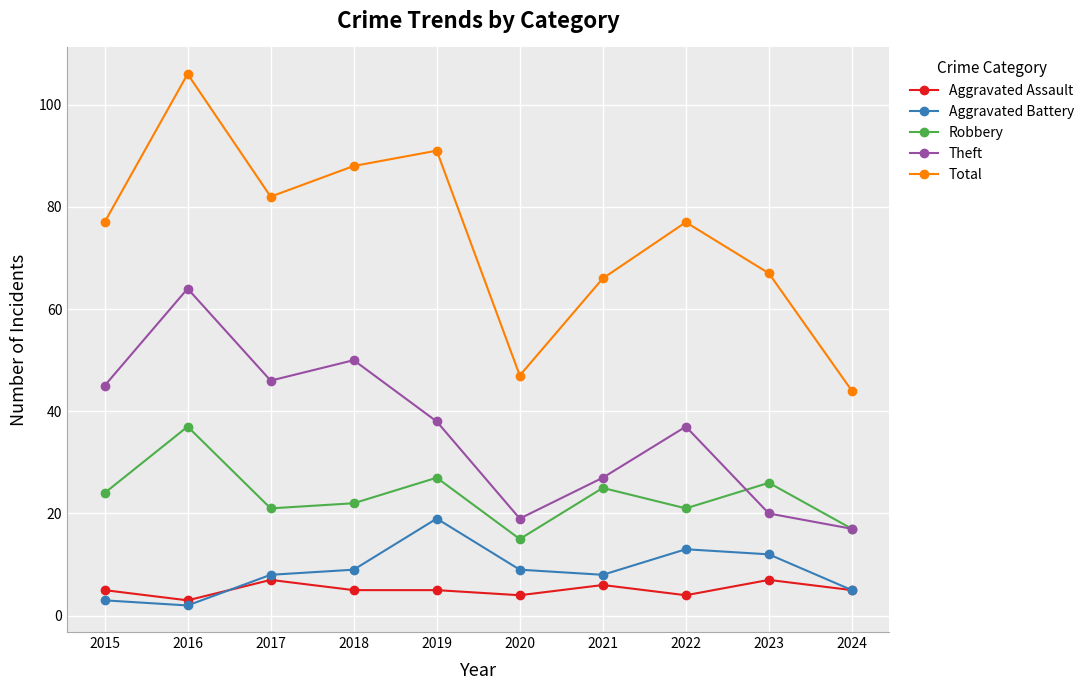

Read the Theft value at 2018.

50